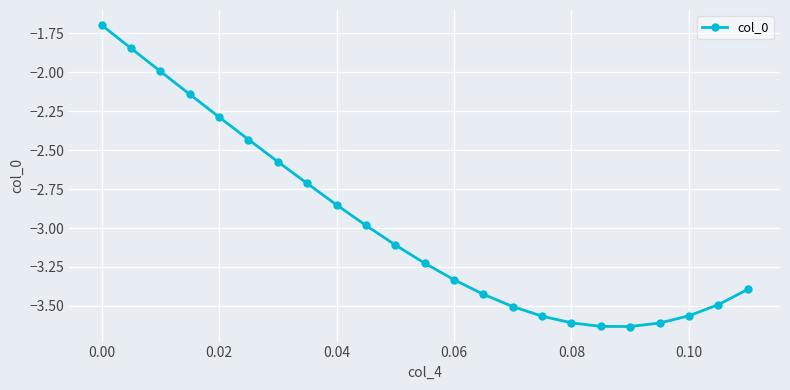

What is the sum of all values?

-68.6